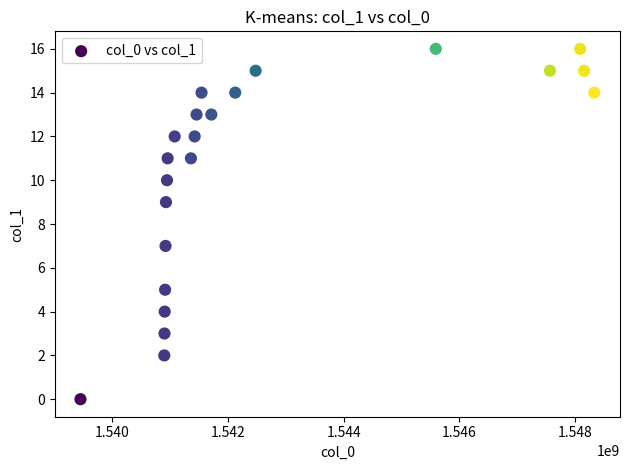

What is the range of X values (max minus min)?

8891627